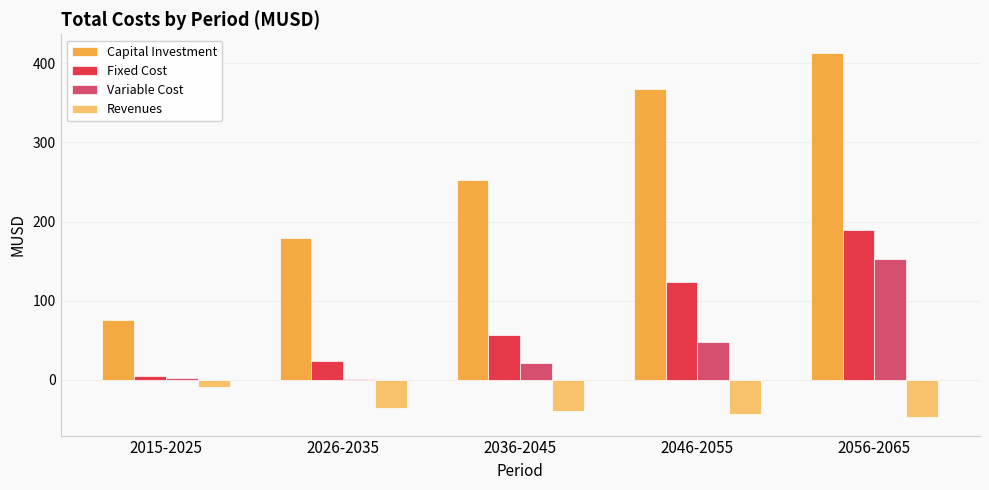

What is the maximum value shown in the chart?

413.3